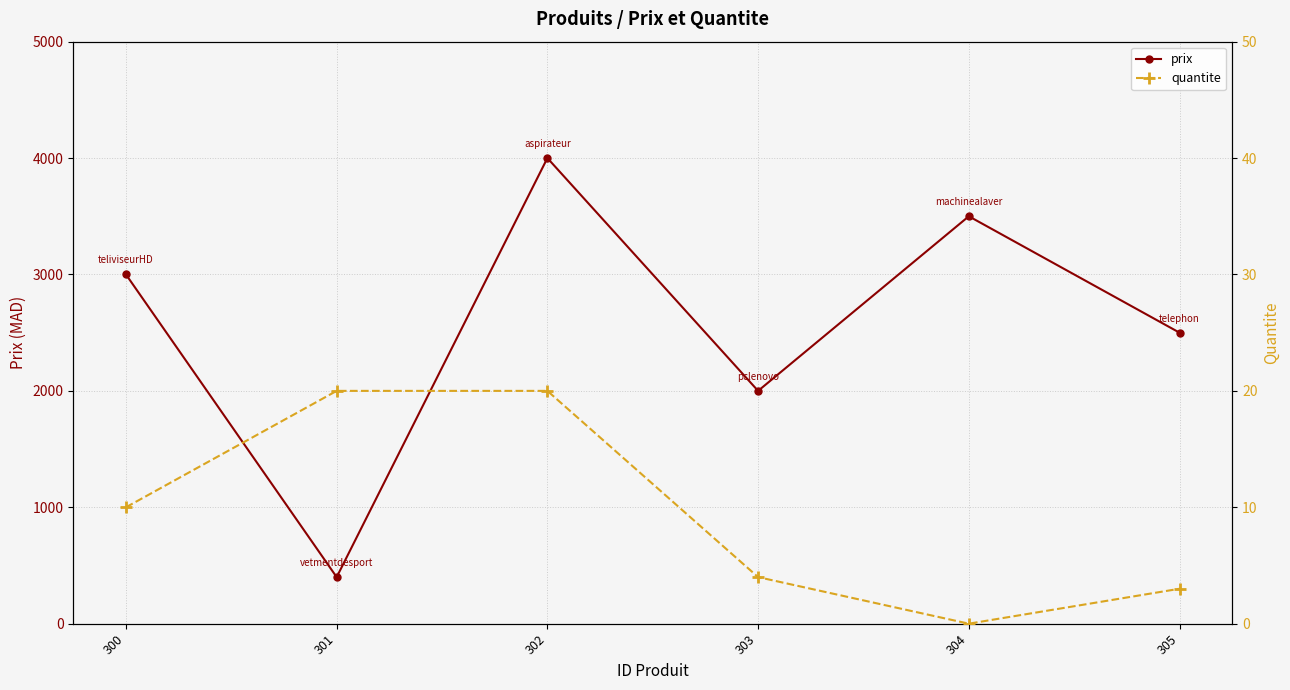

Read the prix value at 305, to the nearest 100.

2500